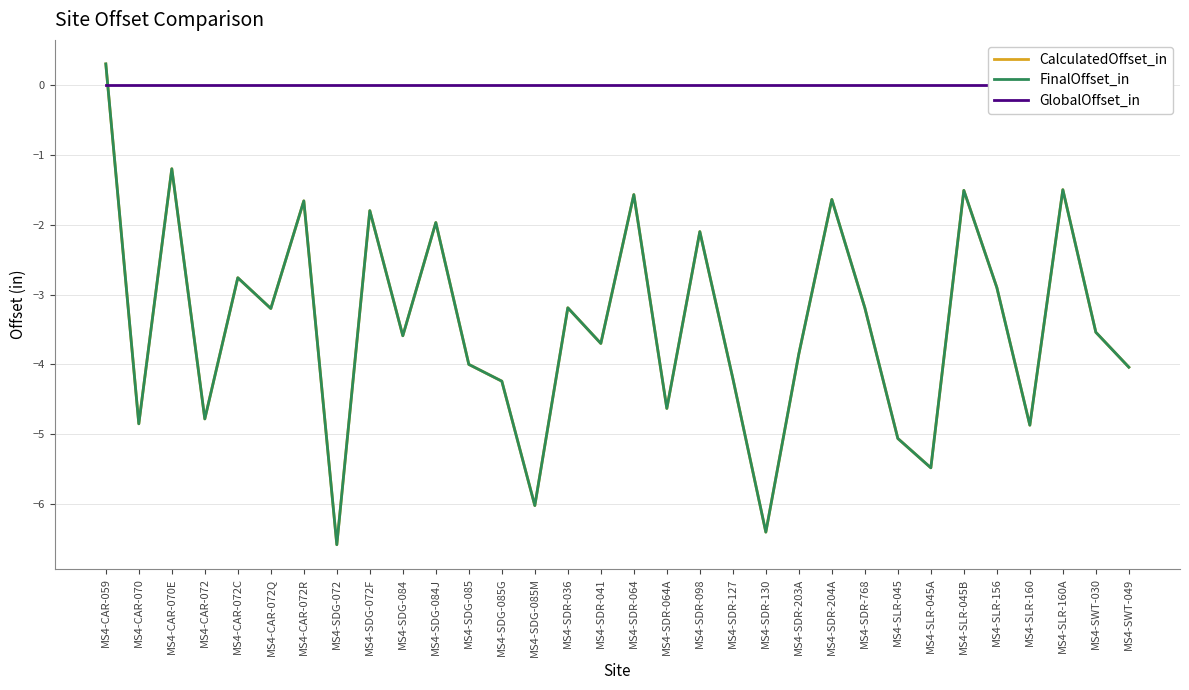

After their last crossing, which series has the higher values: GlobalOffset_in or FinalOffset_in?

GlobalOffset_in